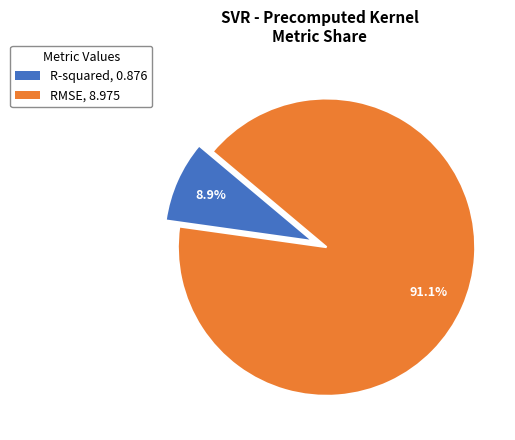

To the nearest percent, what is the average slice percentage?

50%